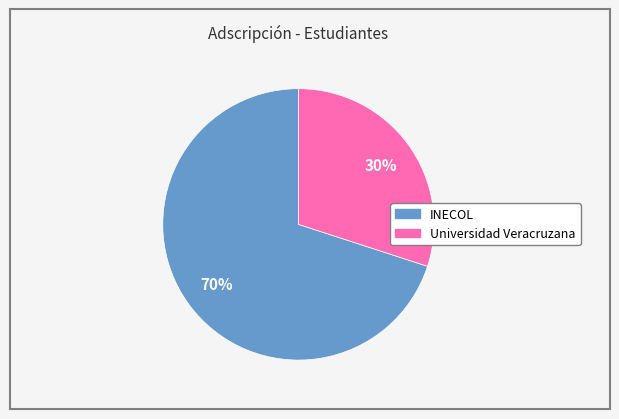

Which slice is the smallest?

Universidad Veracruzana